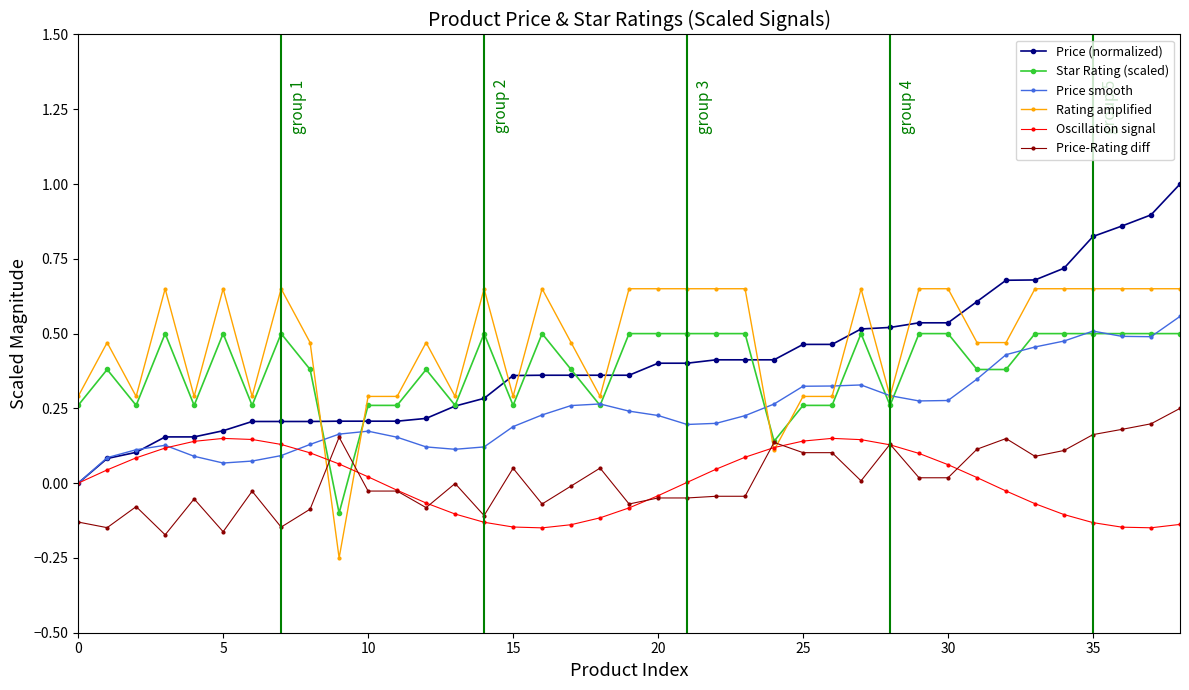

How many distinct data groups are displayed?

6